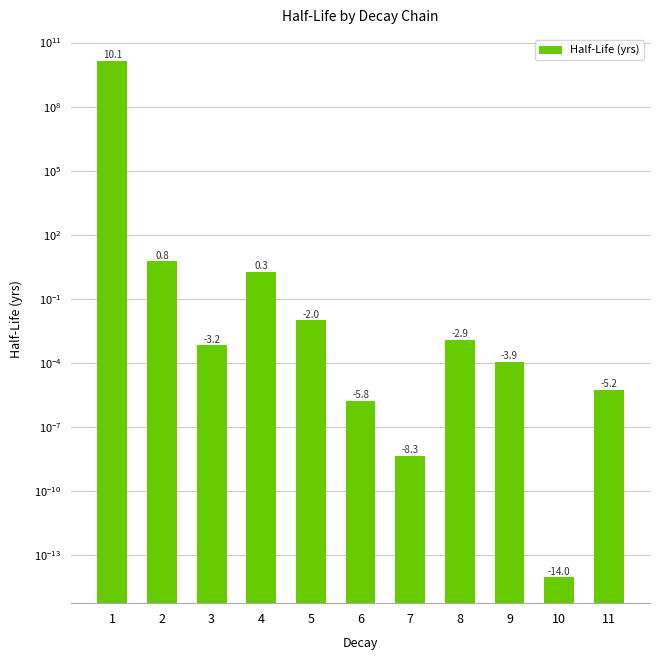

What is the difference between the second highest and minimum values?

5.7